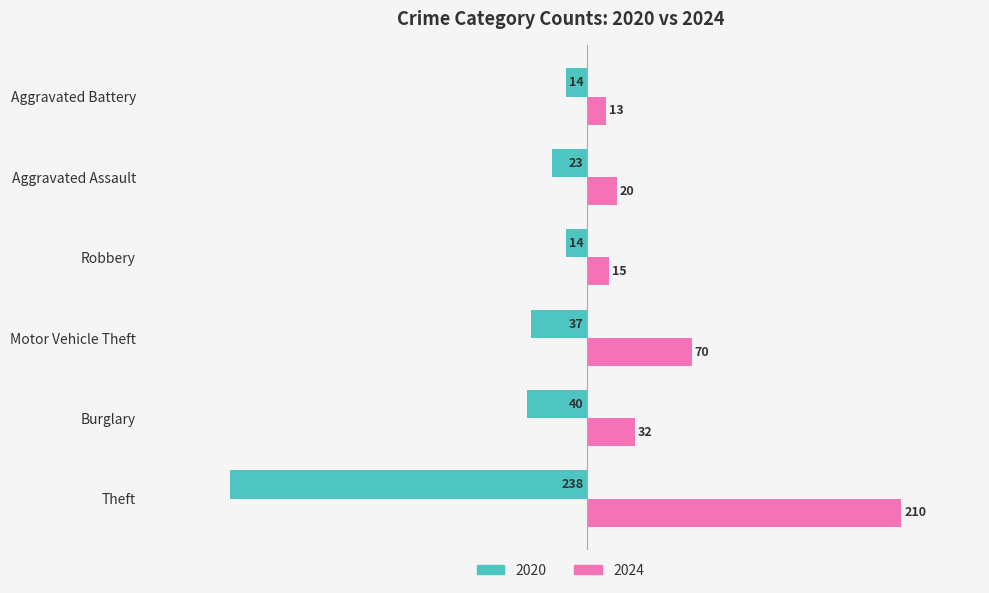

How many series are shown in this chart?

2